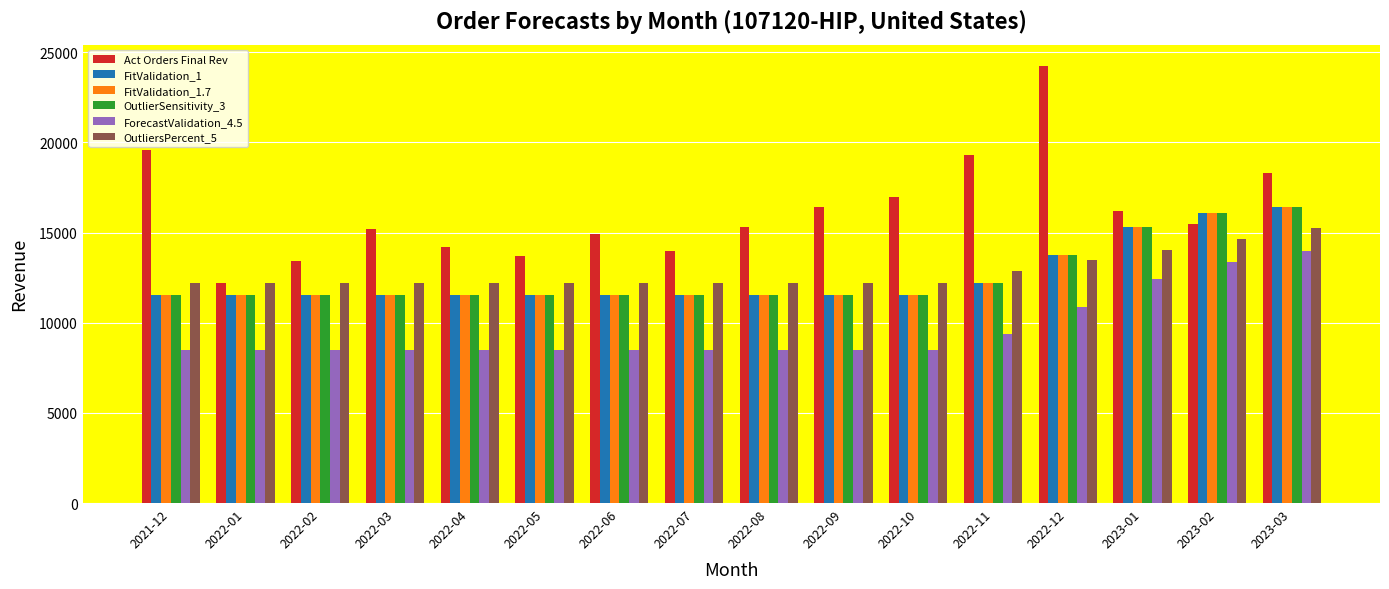

The value of ForecastValidation_4.5 at 2022-07 is 12531. True or false?

False